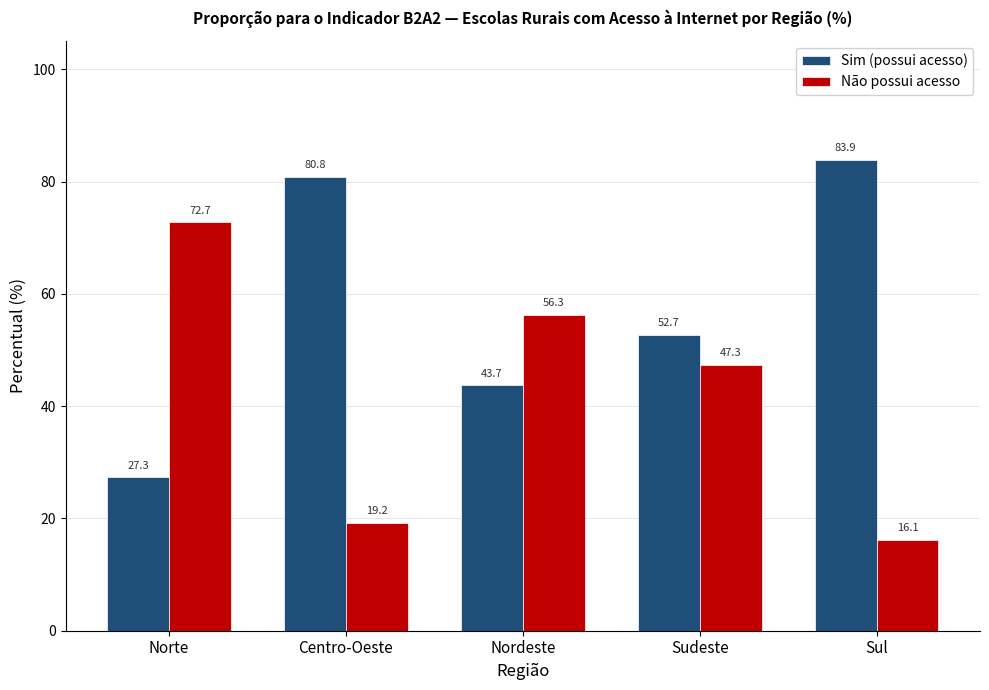

What is the label of the 1st bar from the left?

Norte